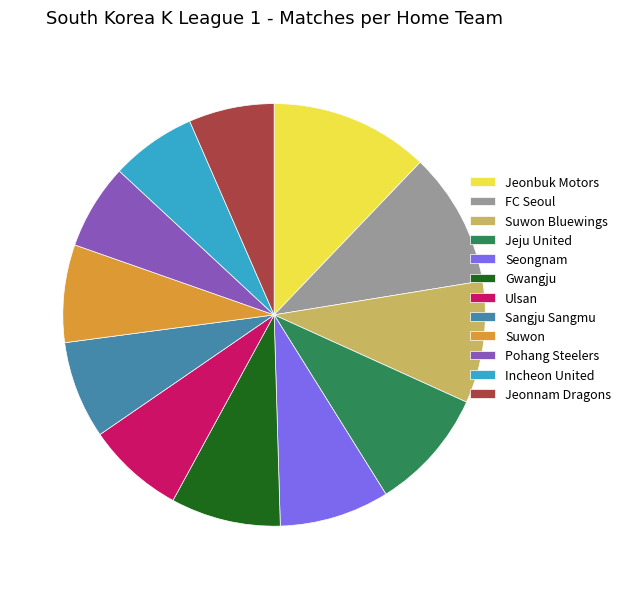

Is it true that Gwangju is 8% of the pie?

True